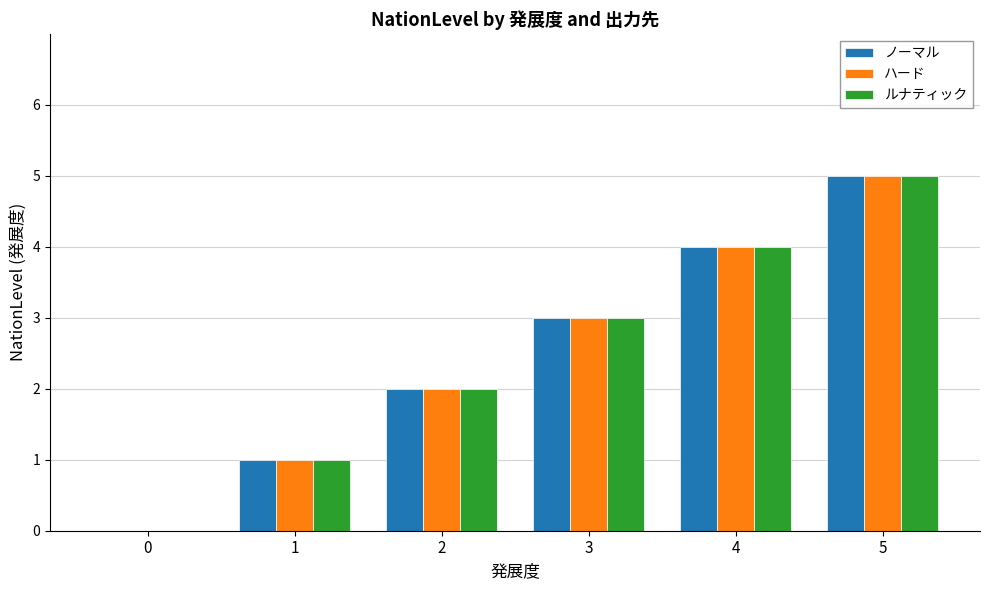

Is the value of ハード at 1 greater than the value of ノーマル at 3?

No